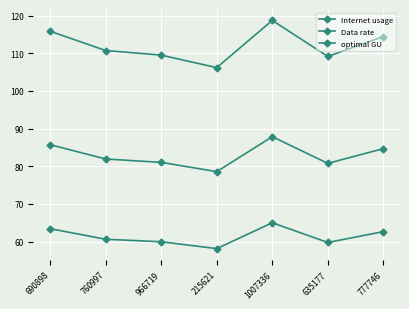

At which category is the sum across all series the highest?

1007336